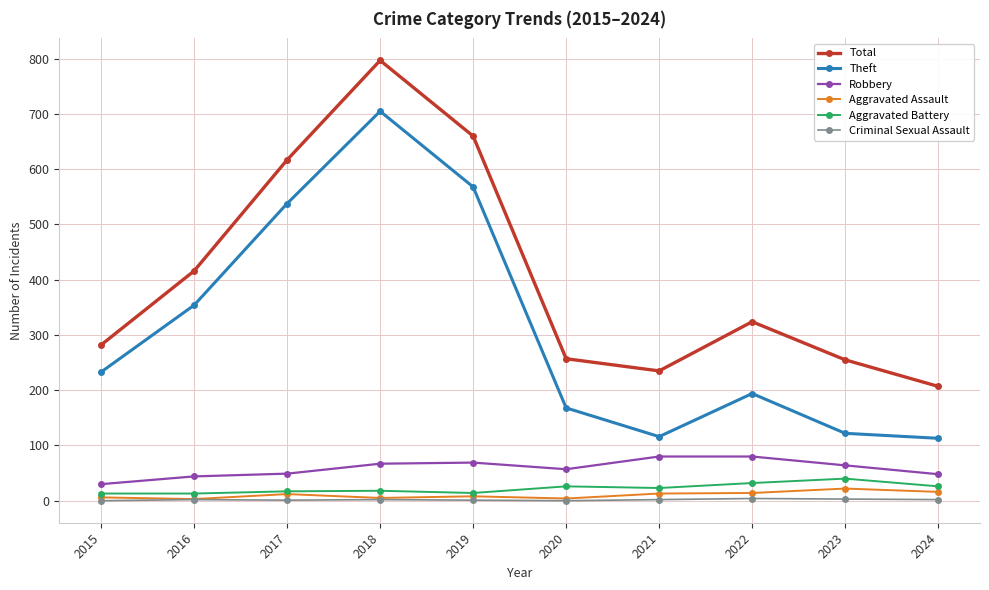

What is the difference between the maximum and second lowest values in the Criminal Sexual Assault series?

4